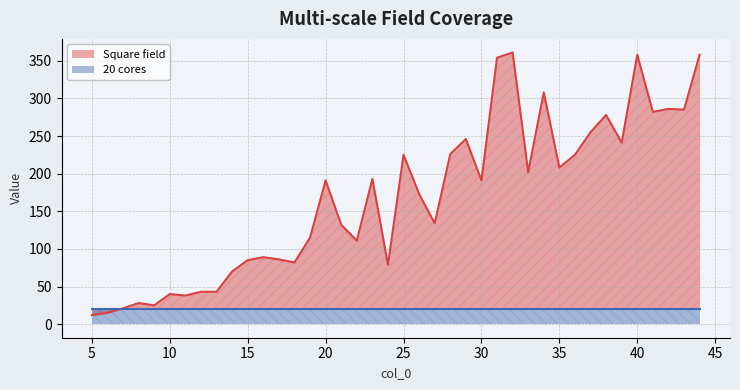

Approximately how many times larger is the value at 41 compared to 25?

1.3